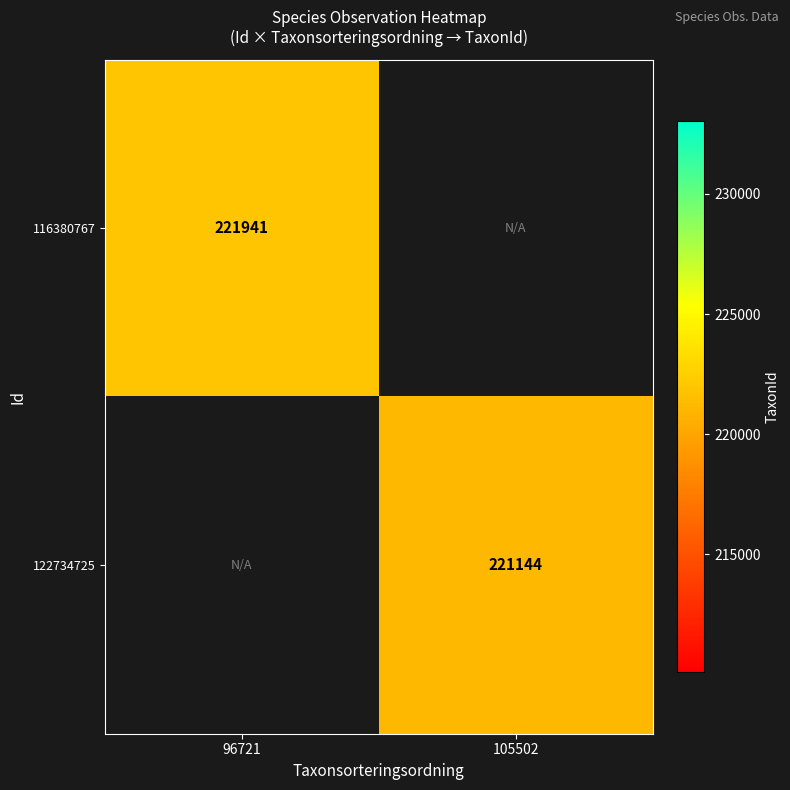

The 122734725 series shows 312333 at 105502. True or false?

False